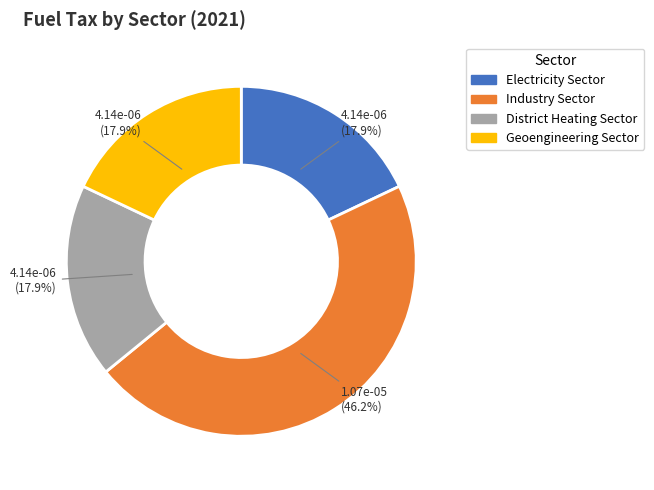

Is the sum of District Heating Sector and Geoengineering Sector greater than half?

No